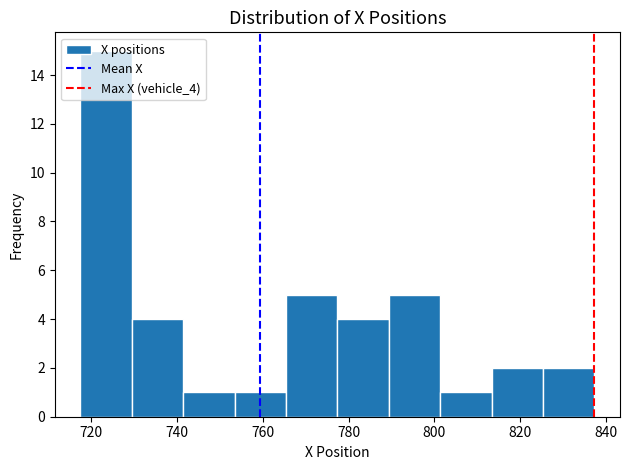

Over which range of the x-axis is the bar tallest?

718 to 730